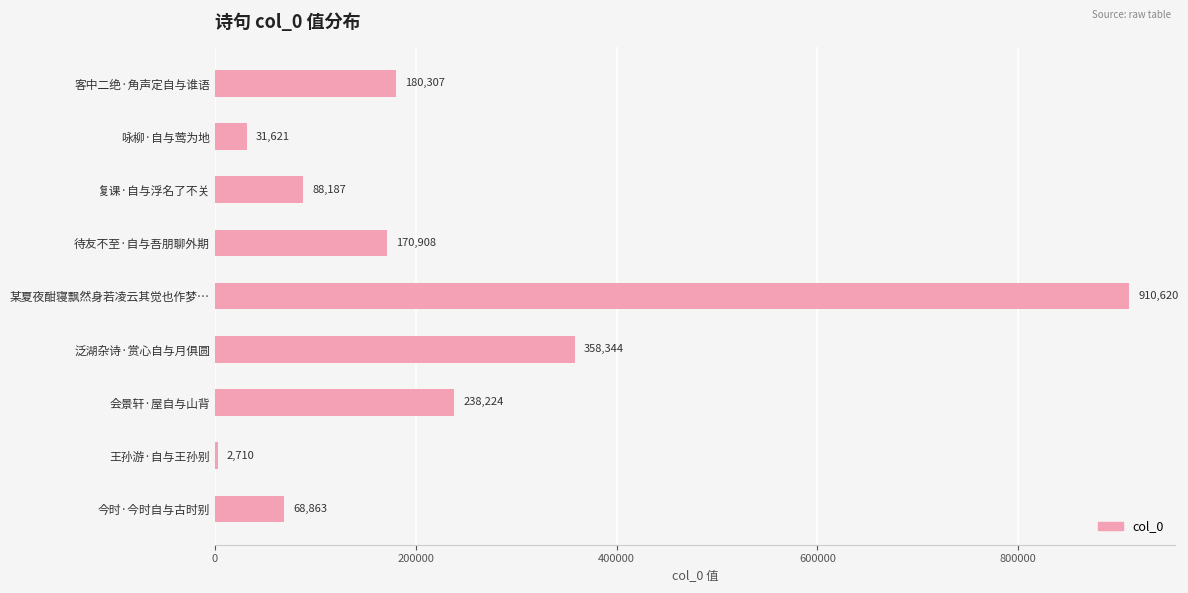

What is the sum of all values?

2049784